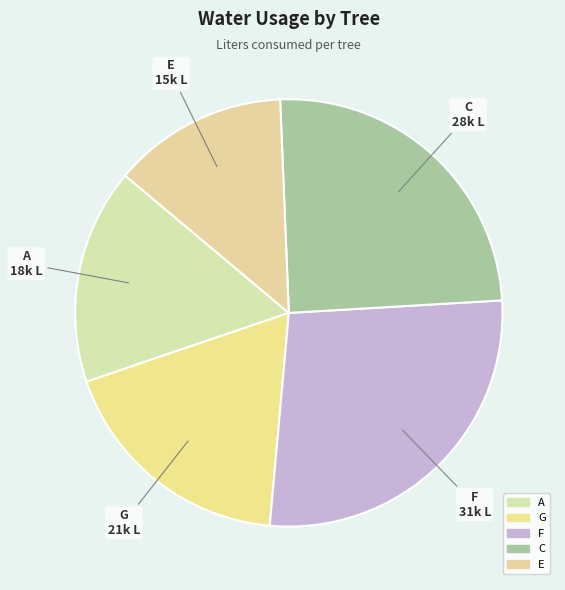

Does E account for over 50% of the chart?

No